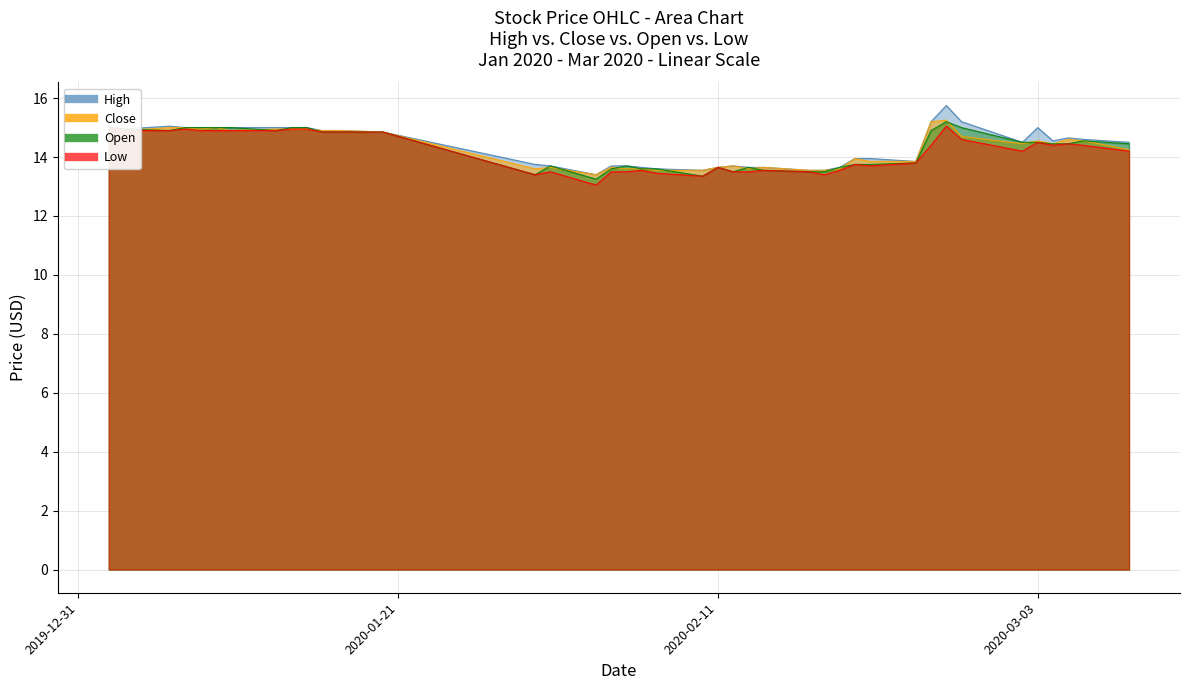

At which category is the sum across all series the highest?

2020-02-26